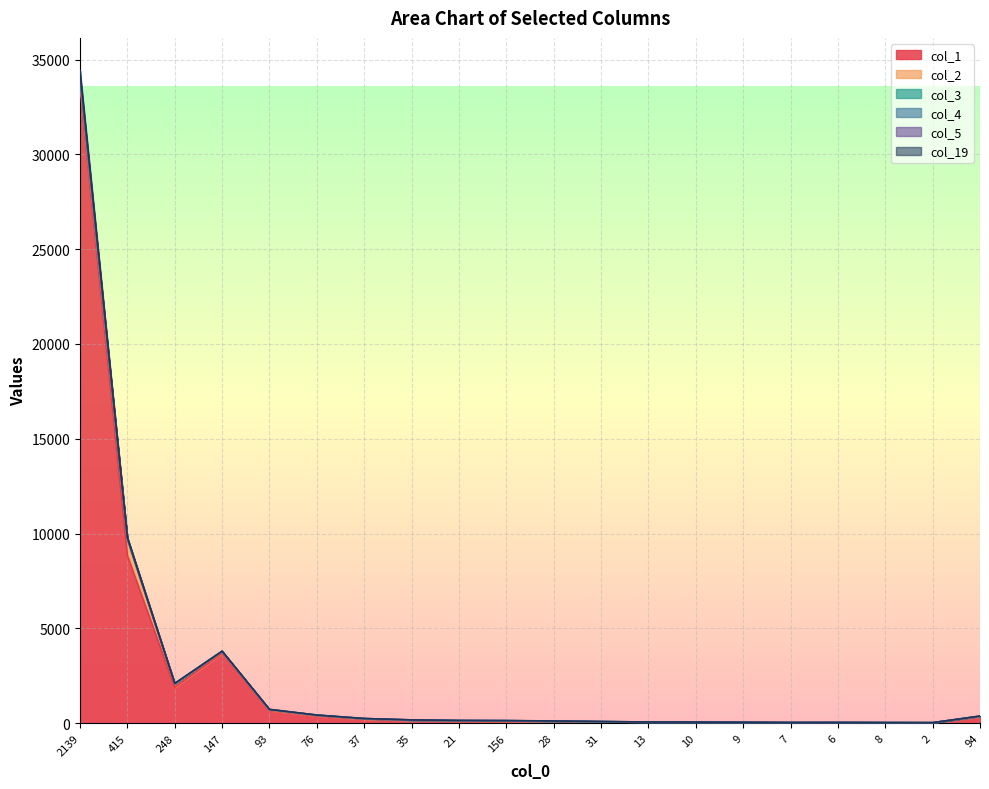

What is the label of the 7th point from the left?

37